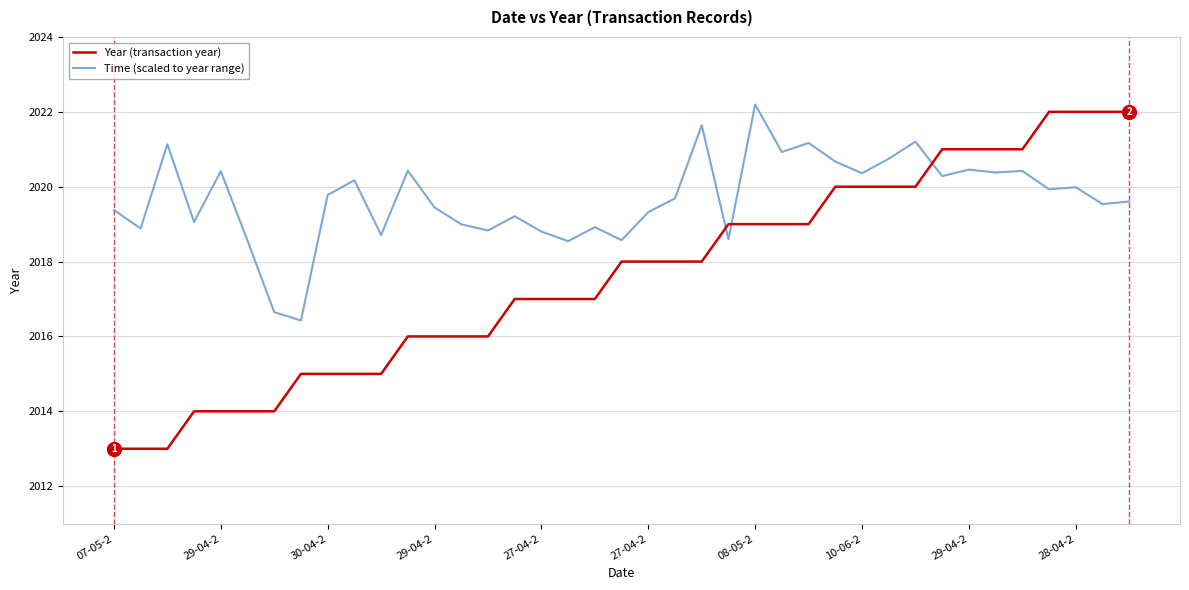

True or false: Time (scaled to year range) and Year (transaction year) cross at least once.

True